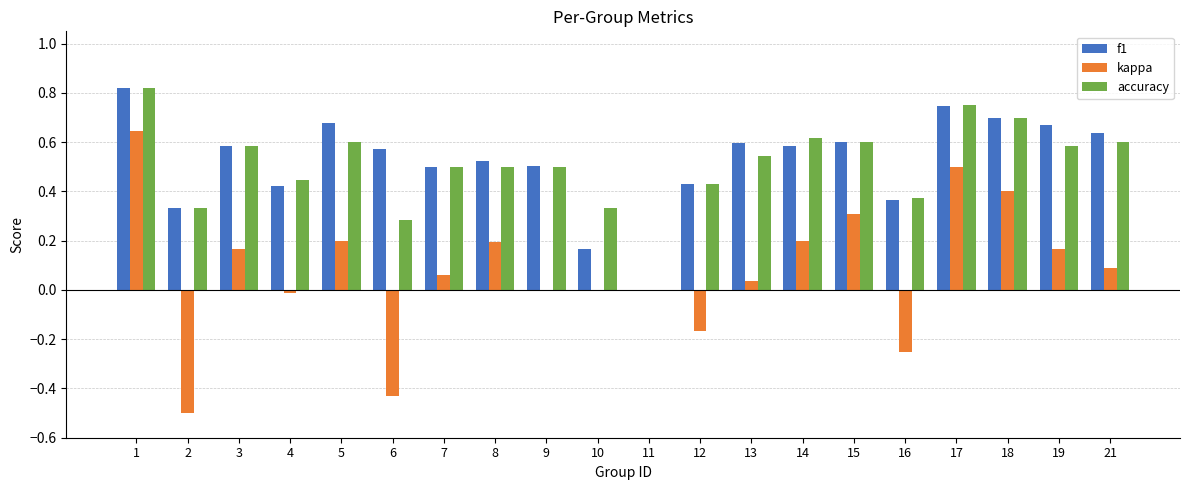

The accuracy series shows 0.4 at 4. True or false?

True